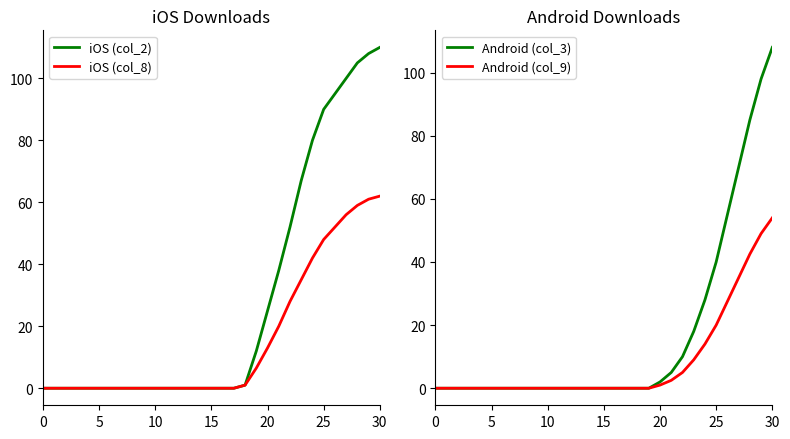

True or false: iOS (col_2) and Android (col_3) intersect in this chart.

False